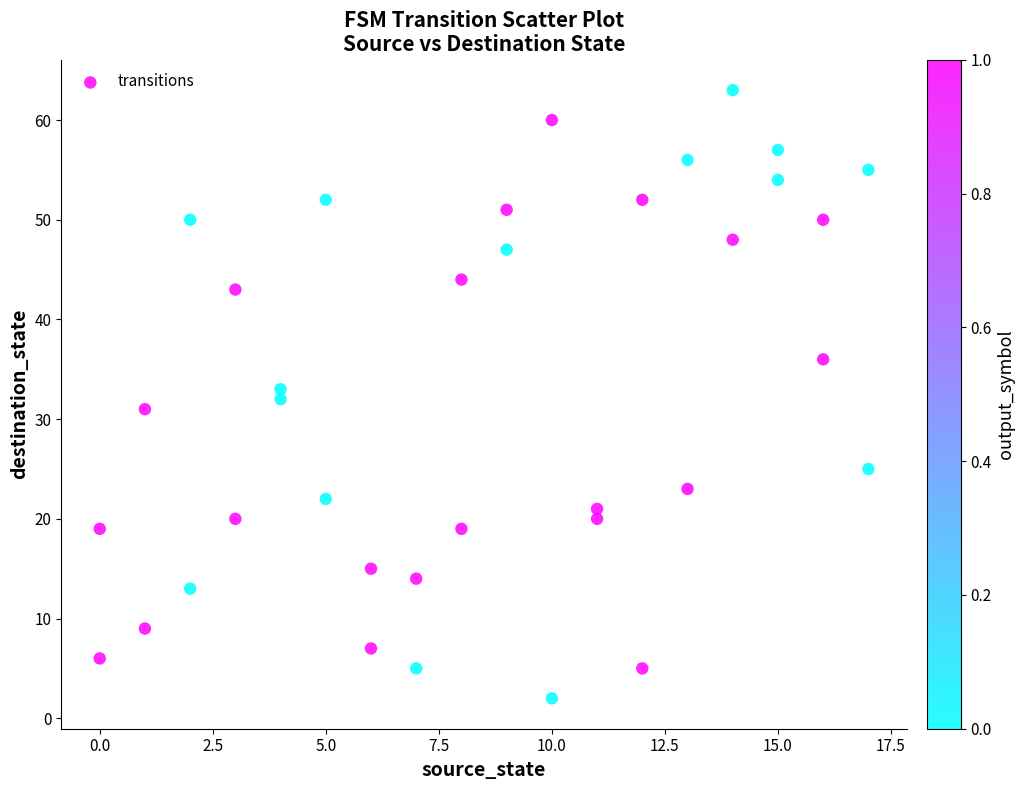

What is the range of X values (max minus min)?

17